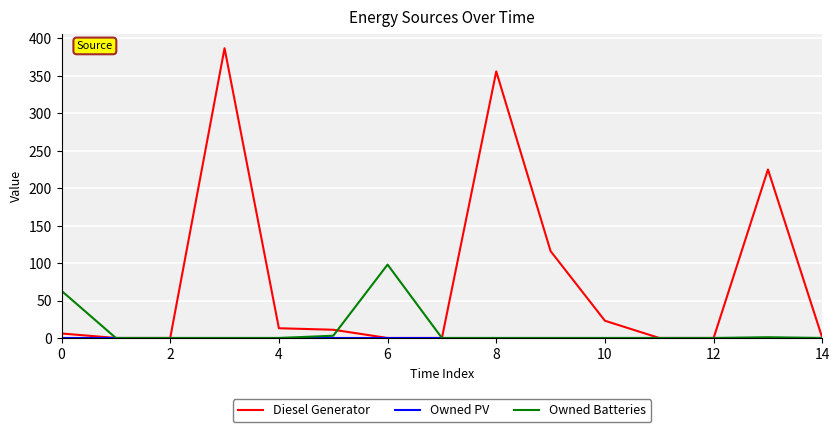

What is the greatest value displayed?

387